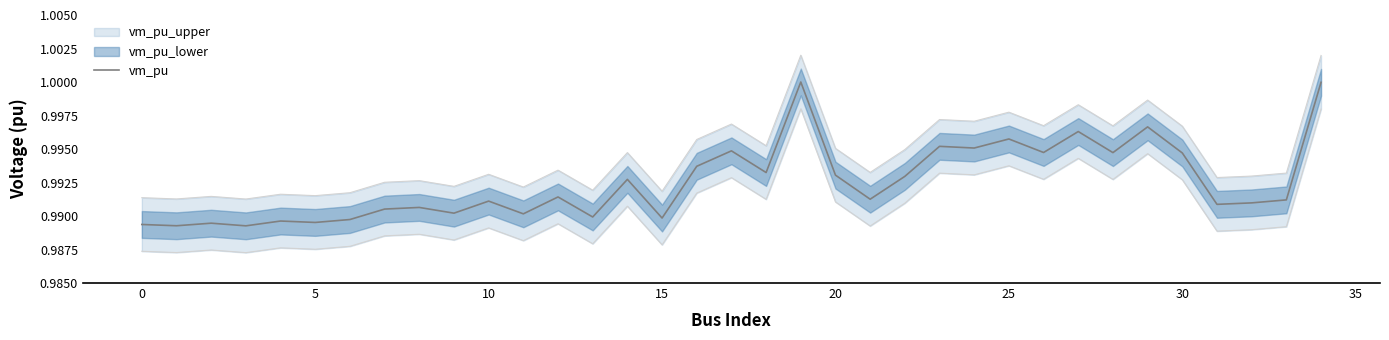

Does the chart display data point markers on the line(s)?

No